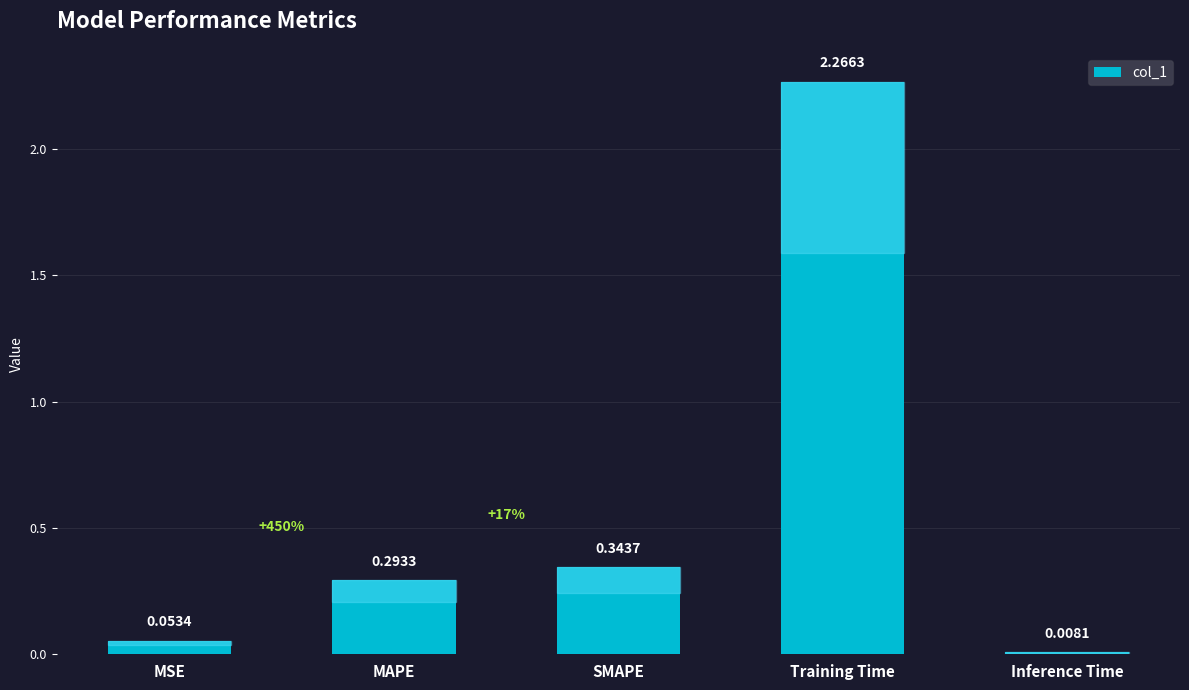

What is the sum of all values?

3.0